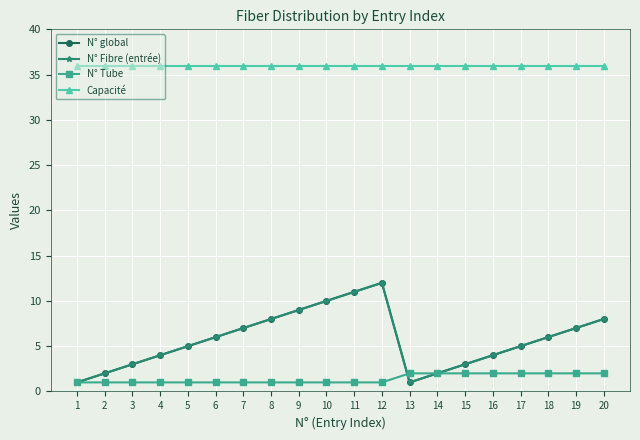

Does the chart have visible grid lines?

Yes